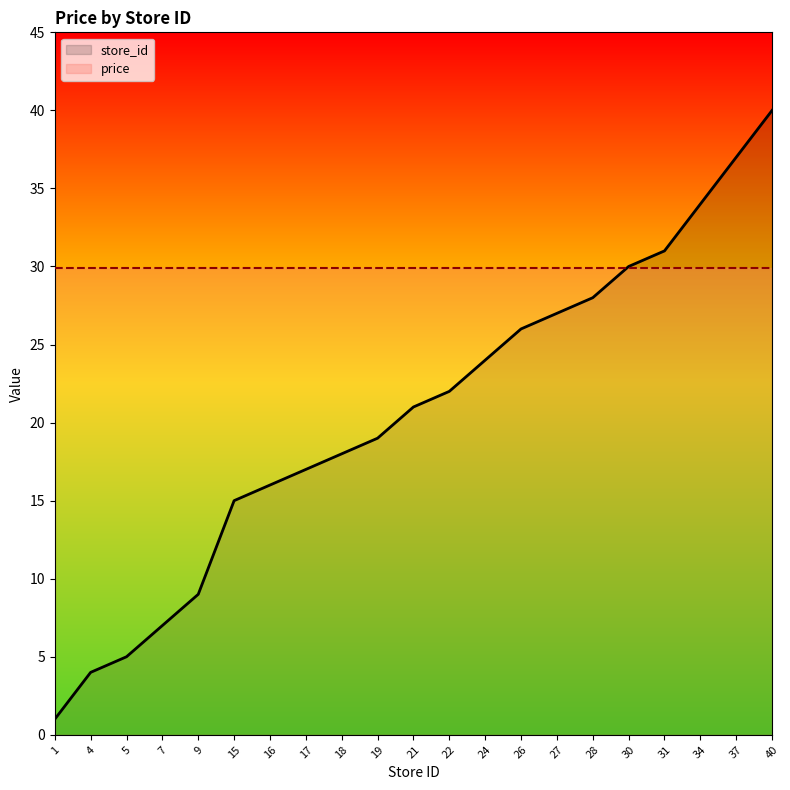

What value does the data have at 15, to the nearest 10?

20